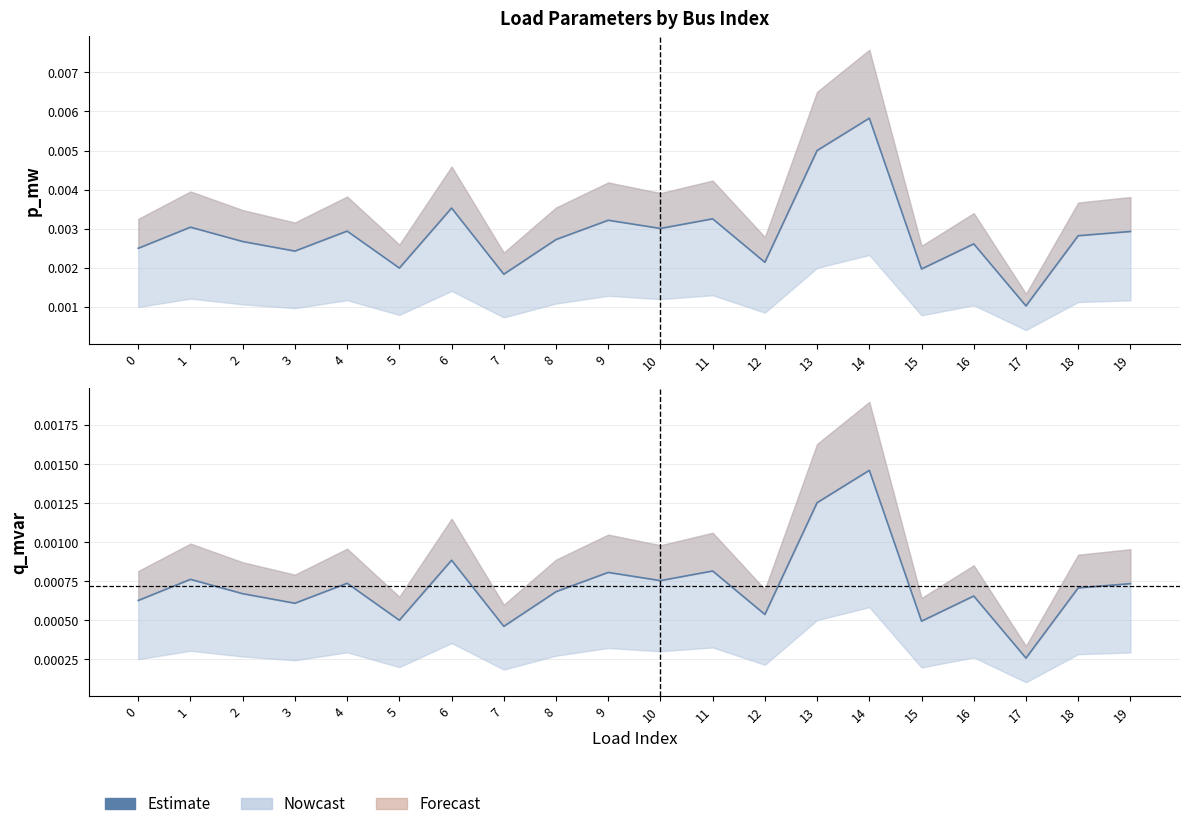

Which has a higher value, 16 or 12?

16